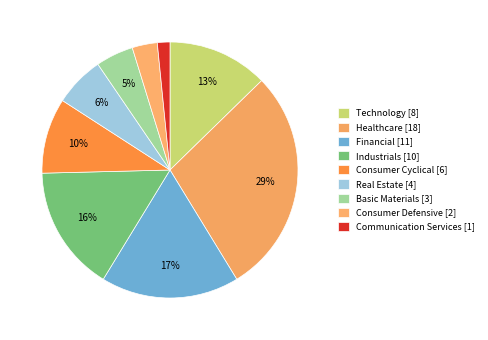

Count the number of slices in the pie.

9